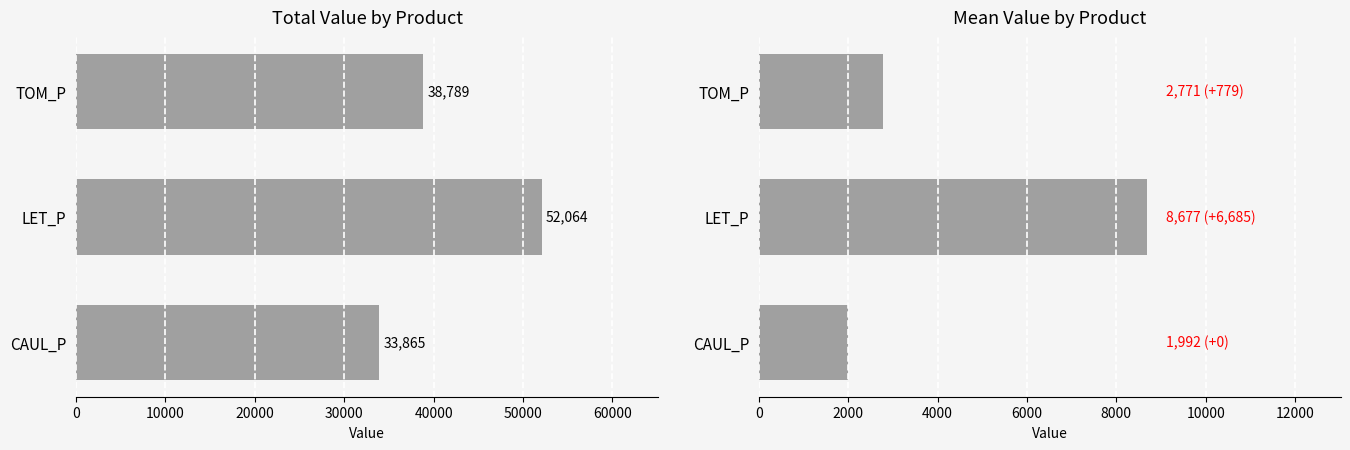

Does the chart contain any negative values?

No